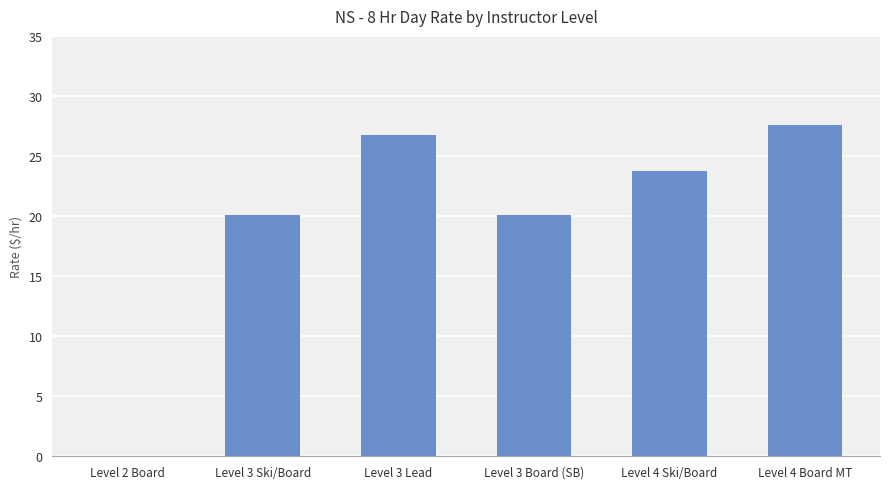

Is it true that the value at Level 3 Ski/Board is 20.1?

True